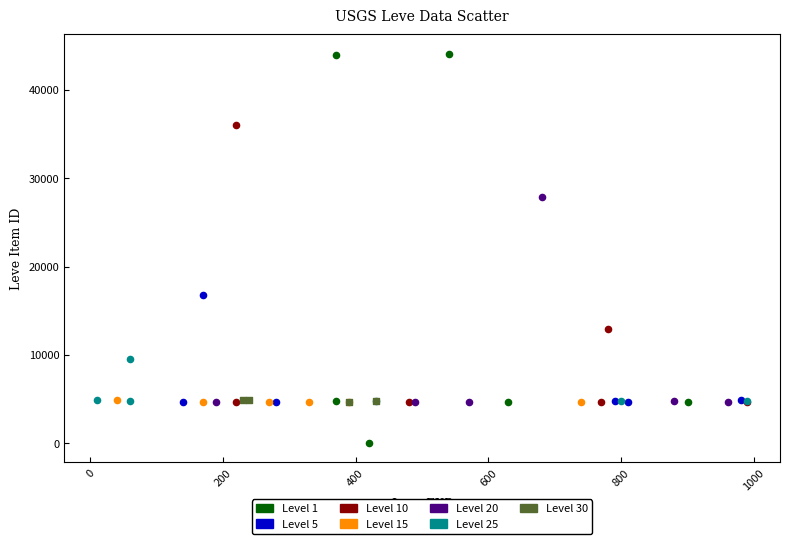

Which series reaches the maximum Y coordinate?

Level 1